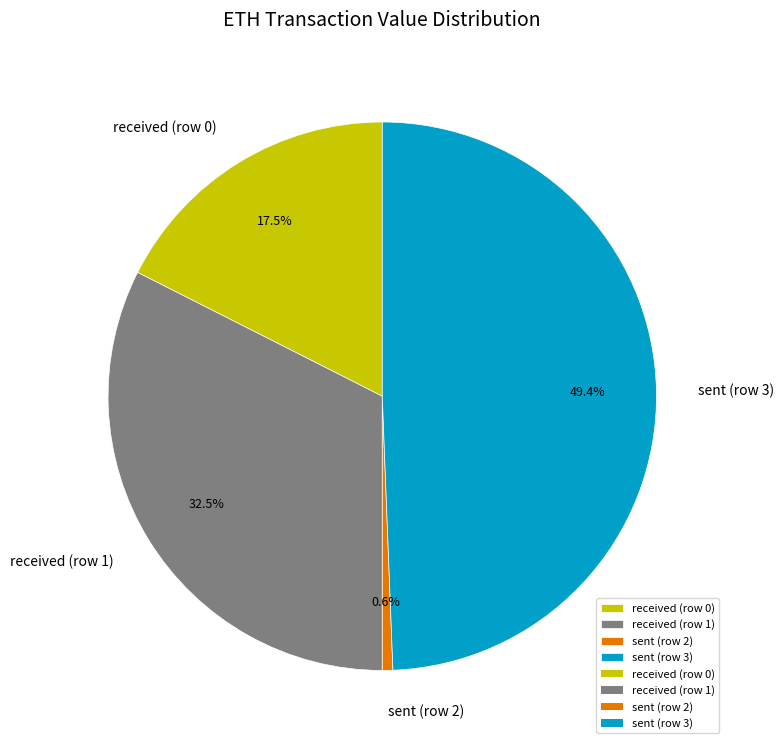

How many slices are in this pie chart?

4